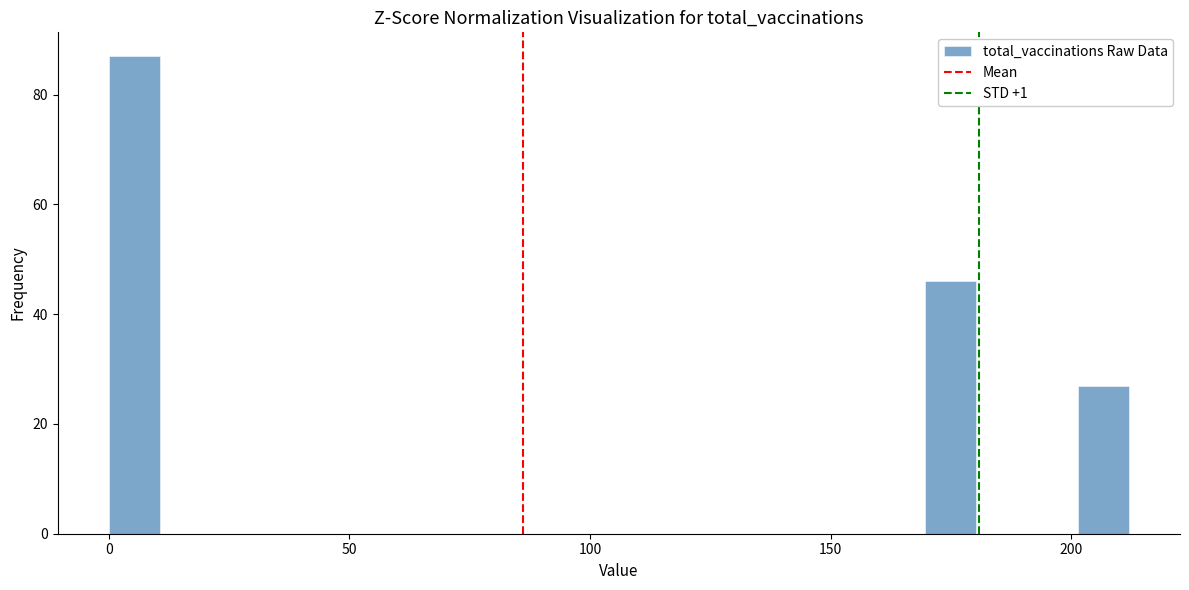

Around what value on the x-axis is the tallest bar? Give the approximate position of its centre, as read against the axis.

5